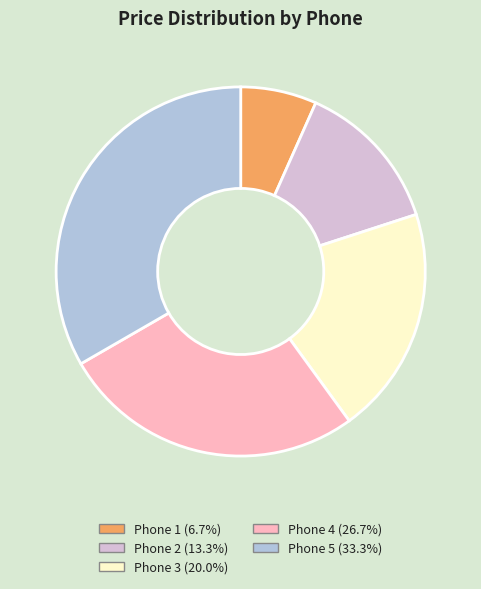

The Phone 2 slice represents 13% of the pie. True or false?

True